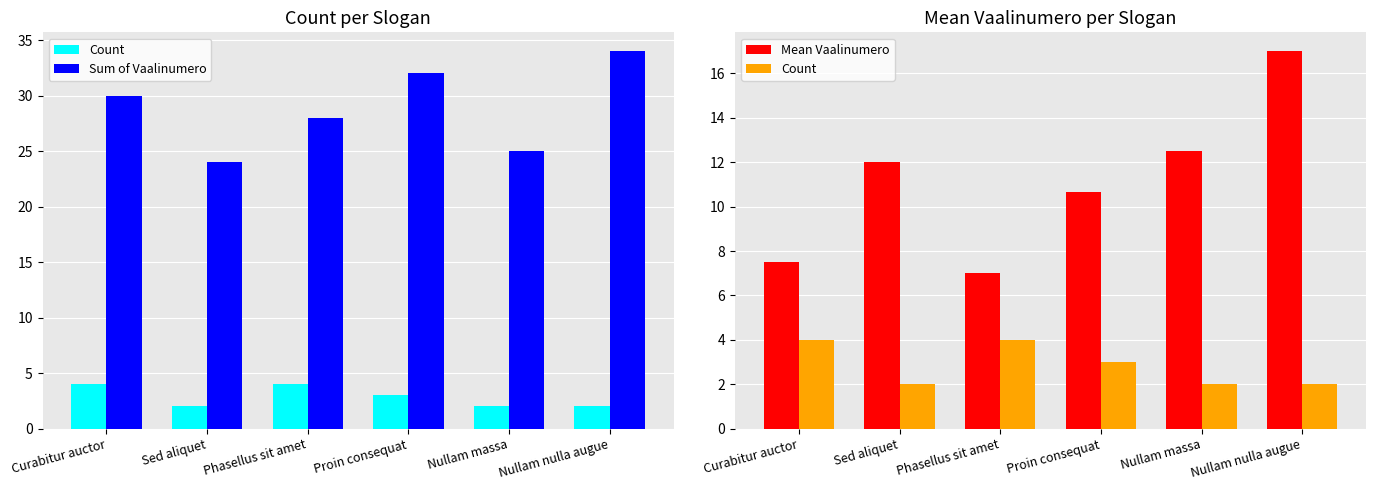

What position from the left is Curabitur auctor?

1